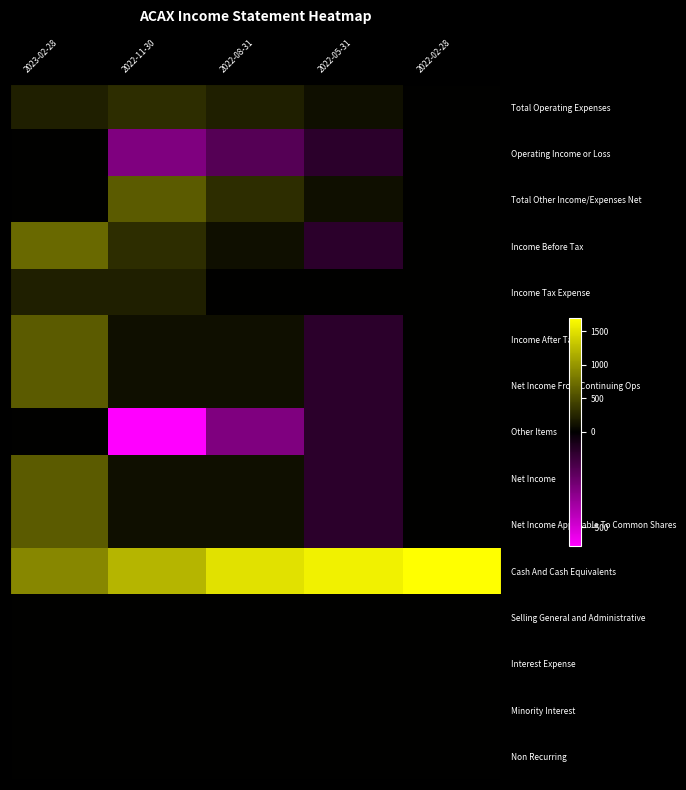

At which category is the sum across all series the highest?

2023-02-28